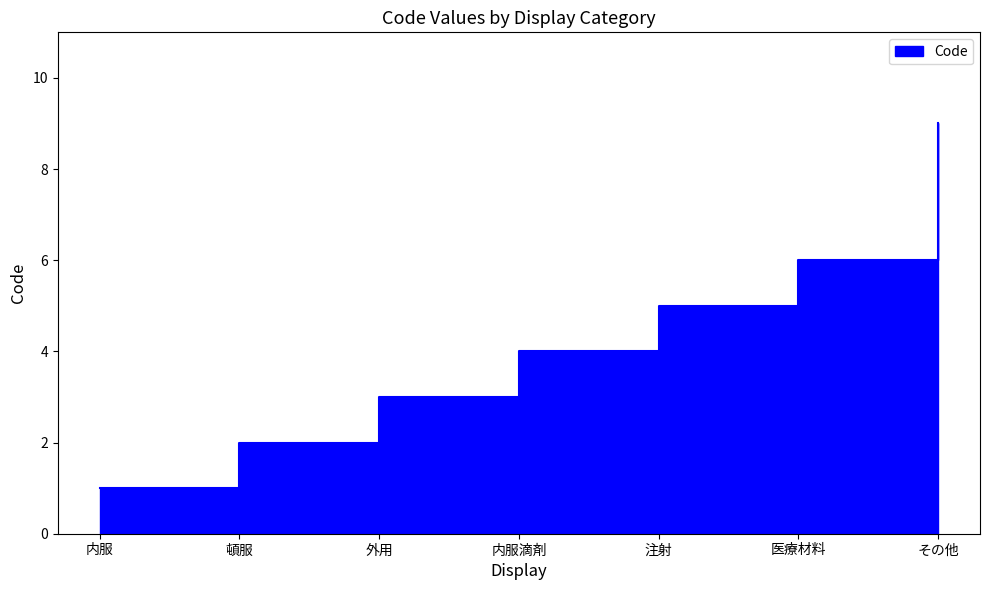

Reading left to right, extract all data points from this chart.

内服=1	頓服=2	外用=3	内服滴剤=4	注射=5	医療材料=6	その他=9